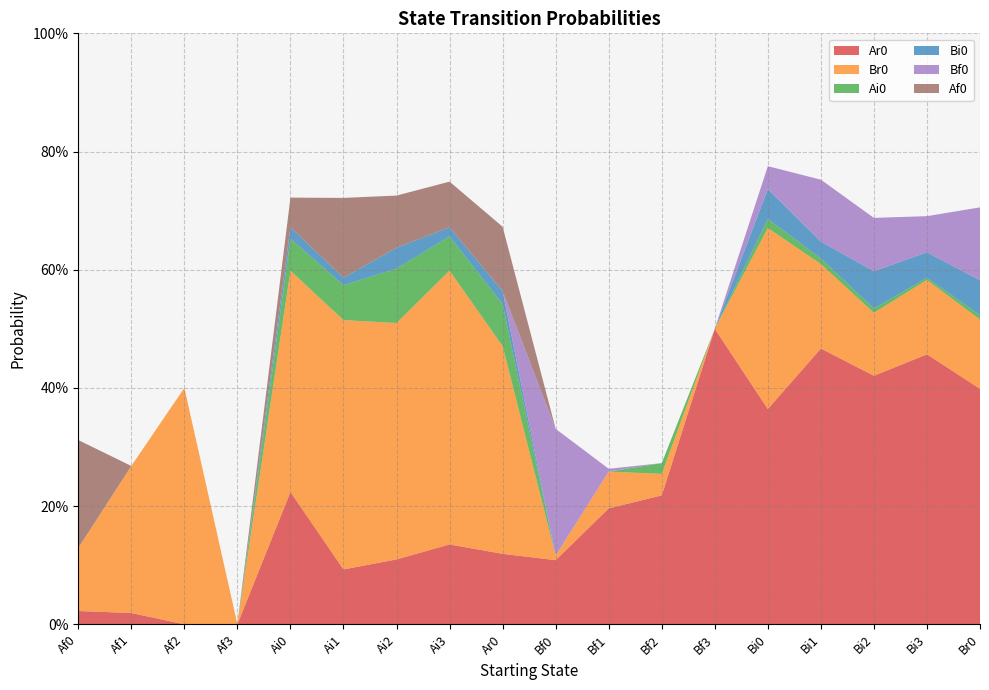

Reading left to right, transcribe all the data shown in this chart.

Ar0: 0.0	0.0	0.0	0.0	0.2	0.1	0.1	0.1	0.1	0.1	0.2	0.2	0.5	0.4	0.5	0.4	0.5	0.4
Br0: 0.1	0.2	0.4	0.0	0.4	0.4	0.4	0.5	0.4	0.0	0.1	0.0	0.0	0.3	0.1	0.1	0.1	0.1
Ai0: 0.0	0.0	0.0	0.0	0.1	0.1	0.1	0.1	0.1	0.0	0.0	0.0	0.0	0.0	0.0	0.0	0.0	0.0
Bi0: 0.0	0.0	0.0	0.0	0.0	0.0	0.0	0.0	0.0	0.0	0.0	0.0	0.0	0.1	0.0	0.1	0.0	0.1
Bf0: 0.0	0.0	0.0	0.0	0.0	0.0	0.0	0.0	0.0	0.2	0.0	0.0	0.0	0.0	0.1	0.1	0.1	0.1
Af0: 0.2	0.0	0.0	0.0	0.1	0.1	0.1	0.1	0.1	0.0	0.0	0.0	0.0	0.0	0.0	0.0	0.0	0.0